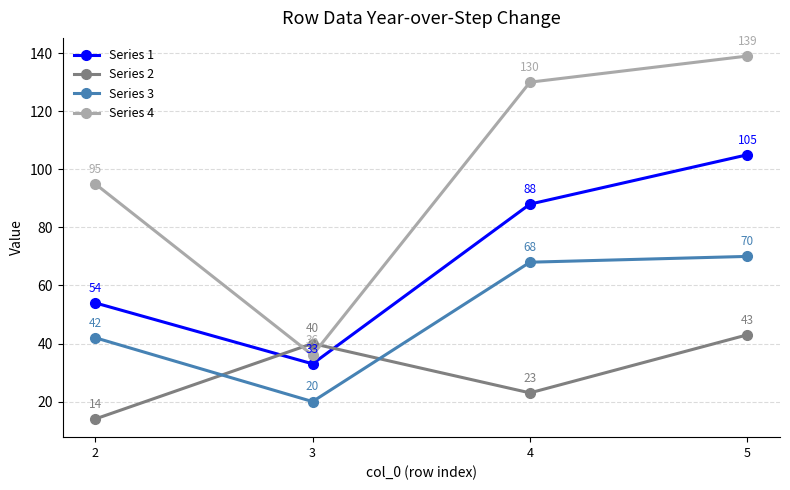

Reading left to right, list all the values displayed in this chart.

Series 1: 54	33	88	105
Series 2: 14	40	23	43
Series 3: 42	20	68	70
Series 4: 95	36	130	139